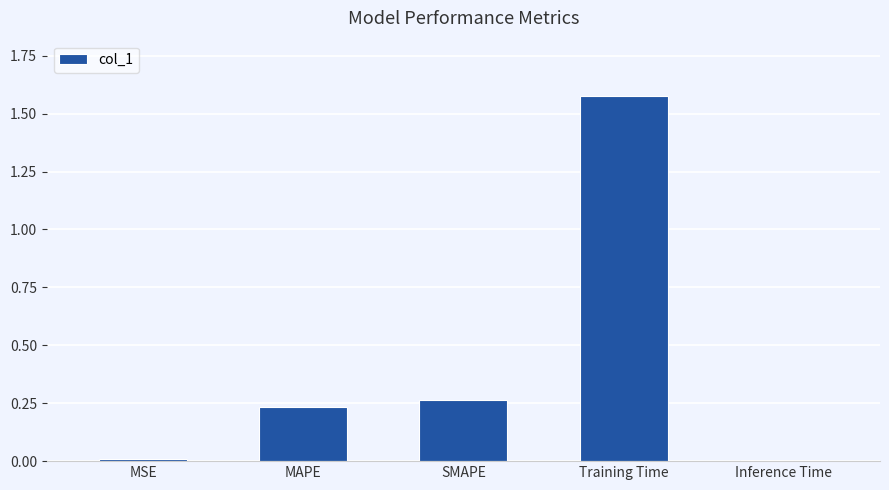

Does the chart contain stacked bars?

No